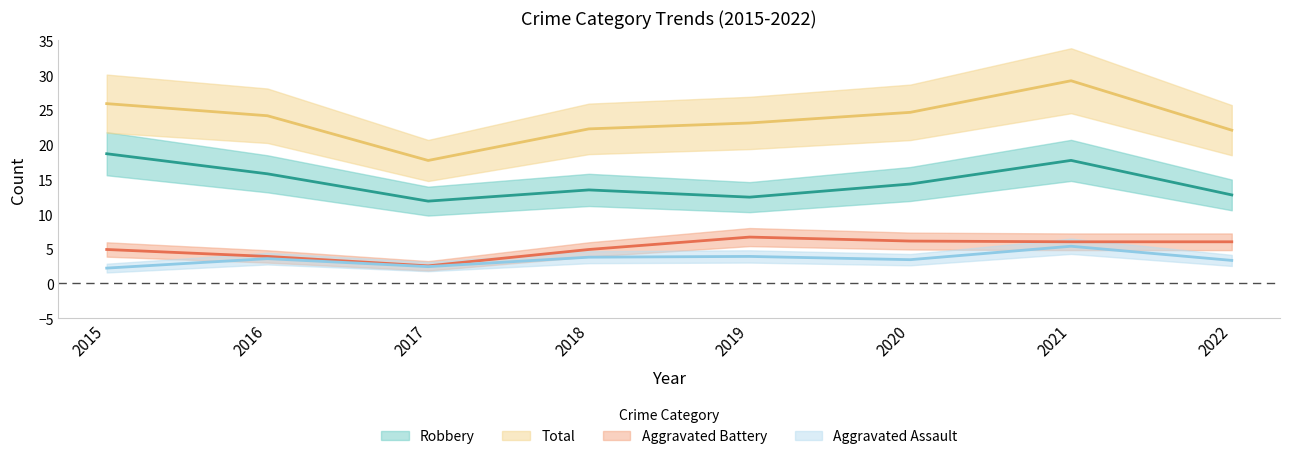

True or false: Total has a value of 39.7 at 2016.

False